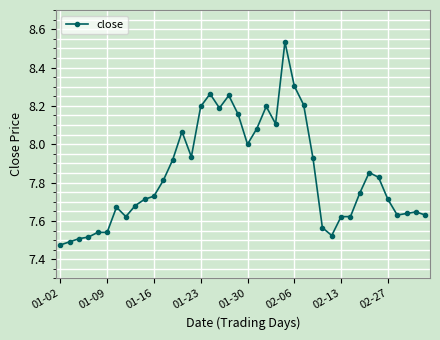

What is the difference between the maximum and second lowest values?

1.0